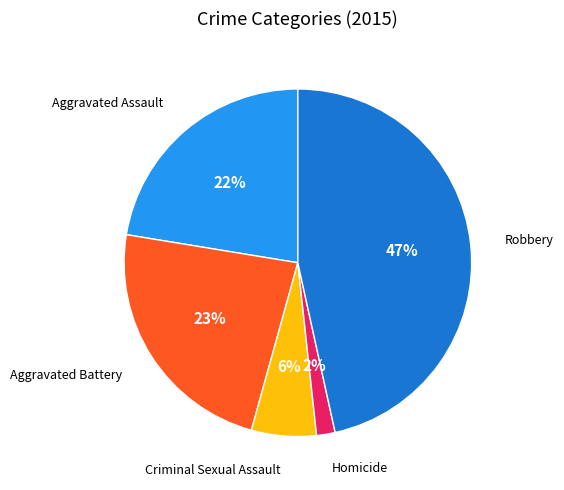

What is the largest slice in the pie chart?

Robbery